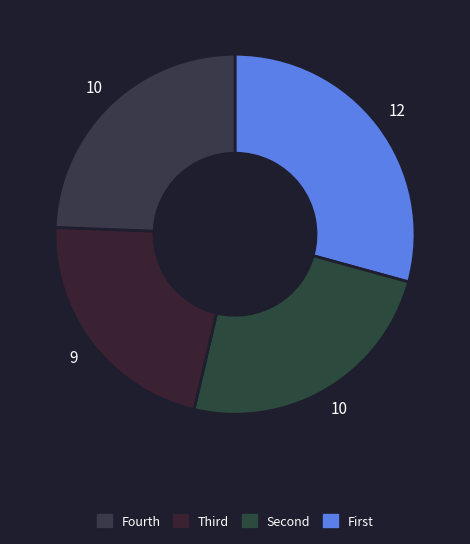

Is there any slice that represents more than half of the pie?

No